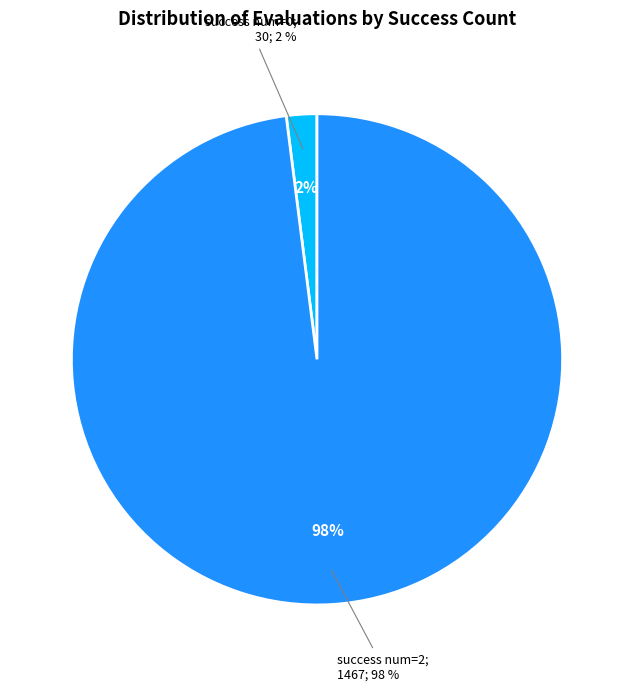

True or false: 2 accounts for 1% of the total.

False